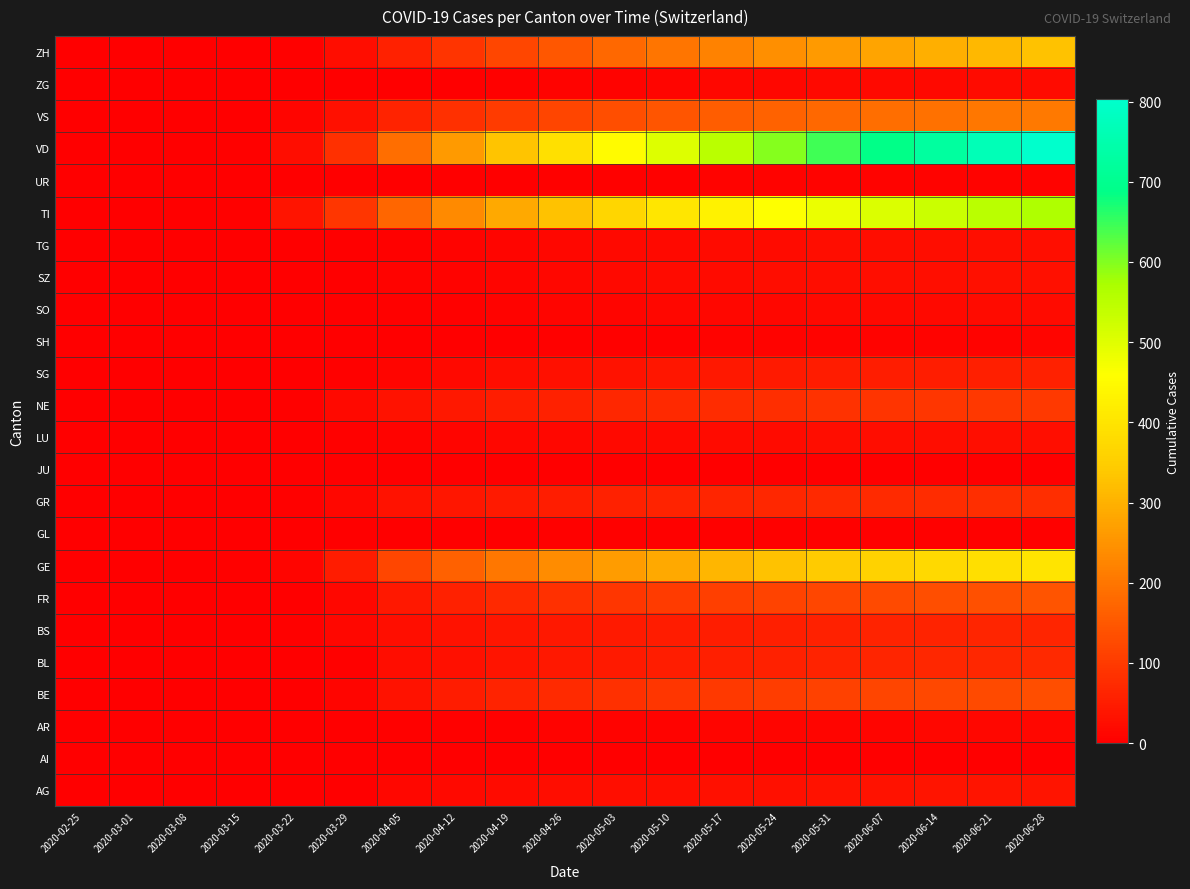

Reading left to right, extract all data points from this chart.

AG: 2020-02-25=0	2020-03-01=0	2020-03-08=0	2020-03-15=0	2020-03-22=1	2020-03-29=0	2020-04-05=14	2020-04-12=18	2020-04-19=21	2020-04-26=23	2020-05-03=26	2020-05-10=28	2020-05-17=30	2020-05-24=31	2020-05-31=33	2020-06-07=34	2020-06-14=35	2020-06-21=36	2020-06-28=37
AI: 2020-02-25=0	2020-03-01=0	2020-03-08=0	2020-03-15=0	2020-03-22=0	2020-03-29=0	2020-04-05=0	2020-04-12=0	2020-04-19=0	2020-04-26=0	2020-05-03=0	2020-05-10=0	2020-05-17=0	2020-05-24=0	2020-05-31=0	2020-06-07=0	2020-06-14=0	2020-06-21=0	2020-06-28=0
AR: 2020-02-25=0	2020-03-01=0	2020-03-08=0	2020-03-15=0	2020-03-22=0	2020-03-29=2	2020-04-05=4	2020-04-12=5	2020-04-19=6	2020-04-26=7	2020-05-03=8	2020-05-10=9	2020-05-17=10	2020-05-24=11	2020-05-31=11	2020-06-07=12	2020-06-14=13	2020-06-21=13	2020-06-28=14
BE: 2020-02-25=0	2020-03-01=0	2020-03-08=0	2020-03-15=0	2020-03-22=0	2020-03-29=10	2020-04-05=34	2020-04-12=49	2020-04-19=62	2020-04-26=73	2020-05-03=83	2020-05-10=91	2020-05-17=99	2020-05-24=106	2020-05-31=112	2020-06-07=118	2020-06-14=123	2020-06-21=128	2020-06-28=132
BL: 2020-02-25=0	2020-03-01=0	2020-03-08=1	2020-03-15=2	2020-03-22=3	2020-03-29=6	2020-04-05=22	2020-04-12=30	2020-04-19=37	2020-04-26=42	2020-05-03=47	2020-05-10=51	2020-05-17=55	2020-05-24=58	2020-05-31=61	2020-06-07=63	2020-06-14=66	2020-06-21=68	2020-06-28=70
BS: 2020-02-25=0	2020-03-01=0	2020-03-08=0	2020-03-15=0	2020-03-22=5	2020-03-29=15	2020-04-05=27	2020-04-12=33	2020-04-19=39	2020-04-26=43	2020-05-03=47	2020-05-10=50	2020-05-17=53	2020-05-24=55	2020-05-31=58	2020-06-07=60	2020-06-14=62	2020-06-21=64	2020-06-28=65
FR: 2020-02-25=0	2020-03-01=0	2020-03-08=0	2020-03-15=0	2020-03-22=3	2020-03-29=15	2020-04-05=43	2020-04-12=58	2020-04-19=71	2020-04-26=83	2020-05-03=93	2020-05-10=101	2020-05-17=109	2020-05-24=116	2020-05-31=122	2020-06-07=128	2020-06-14=133	2020-06-21=138	2020-06-28=142
GE: 2020-02-25=0	2020-03-01=0	2020-03-08=0	2020-03-15=4	2020-03-22=10	2020-03-29=49	2020-04-05=120	2020-04-12=166	2020-04-19=203	2020-04-26=237	2020-05-03=264	2020-05-10=287	2020-05-17=308	2020-05-24=327	2020-05-31=344	2020-06-07=360	2020-06-14=374	2020-06-21=387	2020-06-28=399
GL: 2020-02-25=0	2020-03-01=0	2020-03-08=0	2020-03-15=0	2020-03-22=0	2020-03-29=1	2020-04-05=2	2020-04-12=3	2020-04-19=3	2020-04-26=4	2020-05-03=4	2020-05-10=4	2020-05-17=4	2020-05-24=5	2020-05-31=5	2020-06-07=5	2020-06-14=5	2020-06-21=5	2020-06-28=5
GR: 2020-02-25=0	2020-03-01=0	2020-03-08=0	2020-03-15=0	2020-03-22=4	2020-03-29=15	2020-04-05=33	2020-04-12=40	2020-04-19=46	2020-04-26=52	2020-05-03=57	2020-05-10=61	2020-05-17=65	2020-05-24=68	2020-05-31=71	2020-06-07=74	2020-06-14=77	2020-06-21=79	2020-06-28=81
JU: 2020-02-25=0	2020-03-01=0	2020-03-08=0	2020-03-15=0	2020-03-22=0	2020-03-29=0	2020-04-05=0	2020-04-12=0	2020-04-19=0	2020-04-26=0	2020-05-03=0	2020-05-10=0	2020-05-17=0	2020-05-24=0	2020-05-31=0	2020-06-07=0	2020-06-14=0	2020-06-21=0	2020-06-28=0
LU: 2020-02-25=0	2020-03-01=0	2020-03-08=0	2020-03-15=0	2020-03-22=1	2020-03-29=5	2020-04-05=8	2020-04-12=11	2020-04-19=13	2020-04-26=15	2020-05-03=17	2020-05-10=18	2020-05-17=20	2020-05-24=21	2020-05-31=22	2020-06-07=24	2020-06-14=25	2020-06-21=26	2020-06-28=27
NE: 2020-02-25=0	2020-03-01=0	2020-03-08=0	2020-03-15=0	2020-03-22=4	2020-03-29=18	2020-04-05=32	2020-04-12=43	2020-04-19=52	2020-04-26=59	2020-05-03=66	2020-05-10=71	2020-05-17=76	2020-05-24=81	2020-05-31=85	2020-06-07=89	2020-06-14=93	2020-06-21=96	2020-06-28=100
SG: 2020-02-25=0	2020-03-01=0	2020-03-08=0	2020-03-15=0	2020-03-22=0	2020-03-29=5	2020-04-05=11	2020-04-12=18	2020-04-19=24	2020-04-26=29	2020-05-03=34	2020-05-10=38	2020-05-17=42	2020-05-24=45	2020-05-31=48	2020-06-07=51	2020-06-14=53	2020-06-21=56	2020-06-28=57
SH: 2020-02-25=0	2020-03-01=0	2020-03-08=0	2020-03-15=0	2020-03-22=0	2020-03-29=0	2020-04-05=1	2020-04-12=2	2020-04-19=3	2020-04-26=4	2020-05-03=5	2020-05-10=6	2020-05-17=7	2020-05-24=7	2020-05-31=8	2020-06-07=8	2020-06-14=9	2020-06-21=9	2020-06-28=10
SO: 2020-02-25=0	2020-03-01=0	2020-03-08=0	2020-03-15=0	2020-03-22=0	2020-03-29=2	2020-04-05=4	2020-04-12=6	2020-04-19=8	2020-04-26=10	2020-05-03=12	2020-05-10=13	2020-05-17=14	2020-05-24=15	2020-05-31=16	2020-06-07=17	2020-06-14=18	2020-06-21=19	2020-06-28=19
SZ: 2020-02-25=0	2020-03-01=0	2020-03-08=0	2020-03-15=0	2020-03-22=0	2020-03-29=2	2020-04-05=7	2020-04-12=9	2020-04-19=12	2020-04-26=15	2020-05-03=17	2020-05-10=19	2020-05-17=21	2020-05-24=23	2020-05-31=25	2020-06-07=26	2020-06-14=28	2020-06-21=29	2020-06-28=30
TG: 2020-02-25=0	2020-03-01=0	2020-03-08=0	2020-03-15=0	2020-03-22=0	2020-03-29=2	2020-04-05=6	2020-04-12=9	2020-04-19=12	2020-04-26=14	2020-05-03=16	2020-05-10=18	2020-05-17=20	2020-05-24=21	2020-05-31=23	2020-06-07=24	2020-06-14=25	2020-06-21=26	2020-06-28=26
TI: 2020-02-25=0	2020-03-01=0	2020-03-08=0	2020-03-15=6	2020-03-22=37	2020-03-29=93	2020-04-05=174	2020-04-12=233	2020-04-19=286	2020-04-26=329	2020-05-03=368	2020-05-10=402	2020-05-17=432	2020-05-24=460	2020-05-31=485	2020-06-07=508	2020-06-14=529	2020-06-21=549	2020-06-28=567
UR: 2020-02-25=0	2020-03-01=0	2020-03-08=0	2020-03-15=0	2020-03-22=0	2020-03-29=0	2020-04-05=1	2020-04-12=2	2020-04-19=3	2020-04-26=4	2020-05-03=5	2020-05-10=6	2020-05-17=7	2020-05-24=7	2020-05-31=8	2020-06-07=8	2020-06-14=9	2020-06-21=9	2020-06-28=9
VD: 2020-02-25=0	2020-03-01=0	2020-03-08=0	2020-03-15=6	2020-03-22=25	2020-03-29=83	2020-04-05=188	2020-04-12=262	2020-04-19=330	2020-04-26=392	2020-05-03=449	2020-05-10=502	2020-05-17=552	2020-05-24=599	2020-05-31=644	2020-06-07=687	2020-06-14=727	2020-06-21=766	2020-06-28=803
VS: 2020-02-25=0	2020-03-01=0	2020-03-08=0	2020-03-15=2	2020-03-22=11	2020-03-29=31	2020-04-05=60	2020-04-12=82	2020-04-19=102	2020-04-26=119	2020-05-03=134	2020-05-10=147	2020-05-17=159	2020-05-24=169	2020-05-31=178	2020-06-07=186	2020-06-14=194	2020-06-21=201	2020-06-28=207
ZG: 2020-02-25=0	2020-03-01=0	2020-03-08=0	2020-03-15=0	2020-03-22=0	2020-03-29=1	2020-04-05=2	2020-04-12=3	2020-04-19=5	2020-04-26=7	2020-05-03=9	2020-05-10=11	2020-05-17=13	2020-05-24=14	2020-05-31=16	2020-06-07=17	2020-06-14=18	2020-06-21=19	2020-06-28=20
ZH: 2020-02-25=0	2020-03-01=0	2020-03-08=0	2020-03-15=1	2020-03-22=6	2020-03-29=22	2020-04-05=57	2020-04-12=89	2020-04-19=120	2020-04-26=149	2020-05-03=176	2020-05-10=200	2020-05-17=222	2020-05-24=242	2020-05-31=261	2020-06-07=279	2020-06-14=296	2020-06-21=312	2020-06-28=327